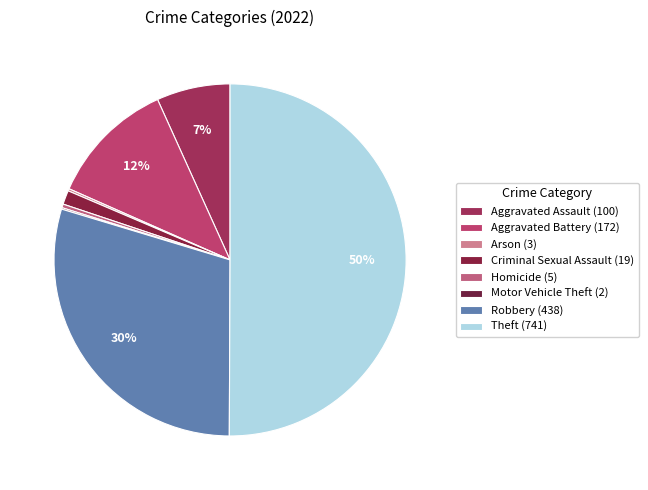

Combined, what portion of the pie is Robbery and Motor Vehicle Theft?

29.7%